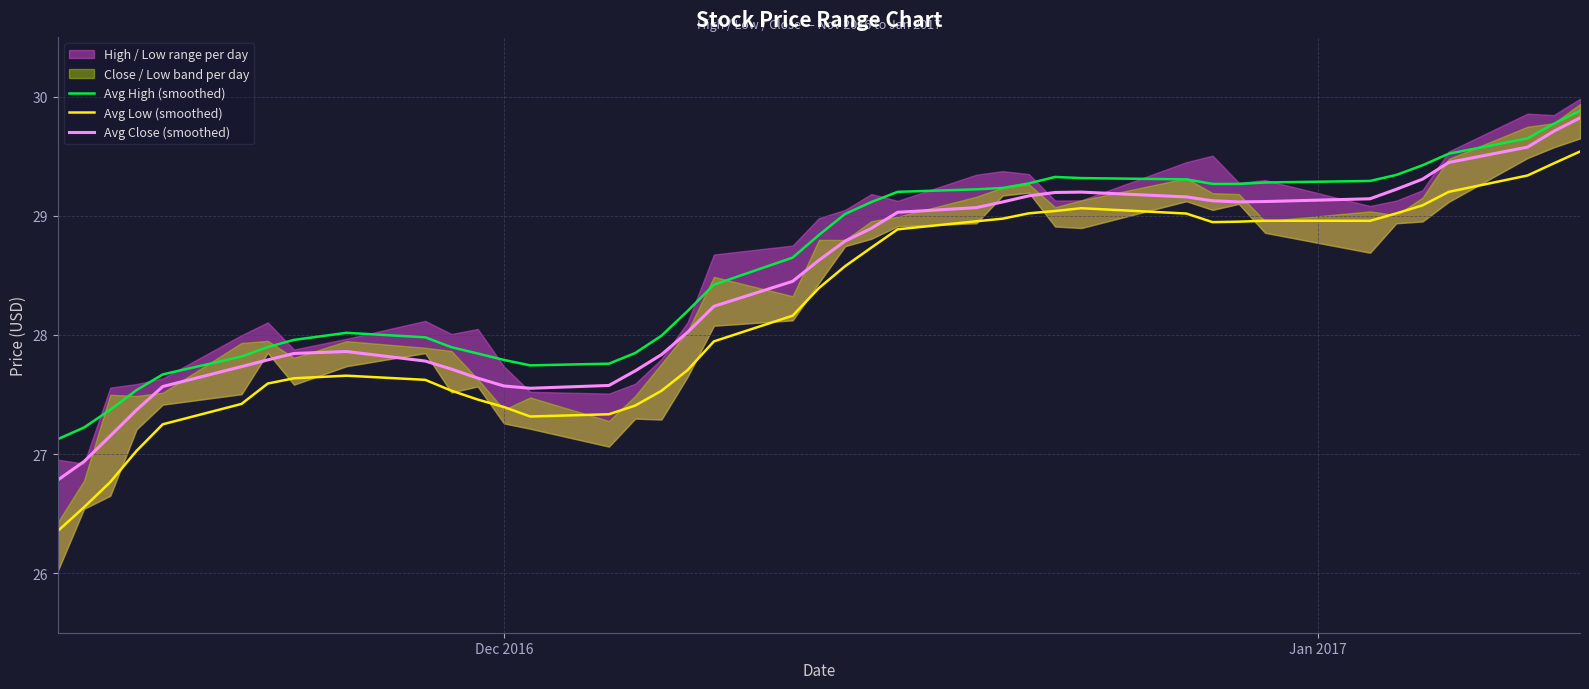

True or false: Avg High (smoothed) has more than 2 interior local peaks.

False